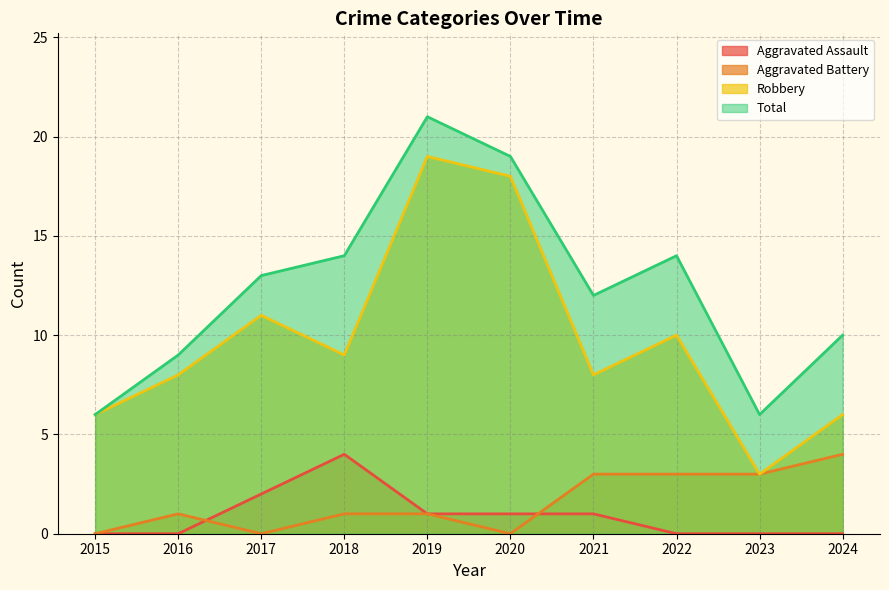

True or false: Robbery has a value of 4 at 2019.

False